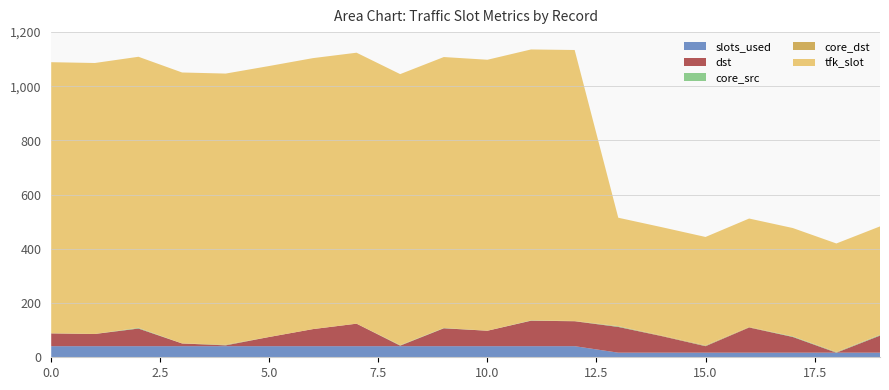

Reading left to right, what are all the values shown in this chart?

slots_used: 41	41	41	41	41	41	41	41	41	41	41	41	41	17	17	17	17	17	17	17
dst: 47	45	65	10	3	34	63	83	2	66	57	94	92	95	61	24	93	58	0	63
core_src: 0	0	2	0	1	0	0	0	1	1	0	1	0	2	0	1	0	2	1	2
core_dst: 1	0	1	0	2	0	0	0	1	0	0	0	1	1	2	2	2	0	2	1
tfk_slot: 1000	1000	1000	1000	1000	1000	1000	1000	1000	1000	1000	1000	1000	400	400	400	400	400	400	400